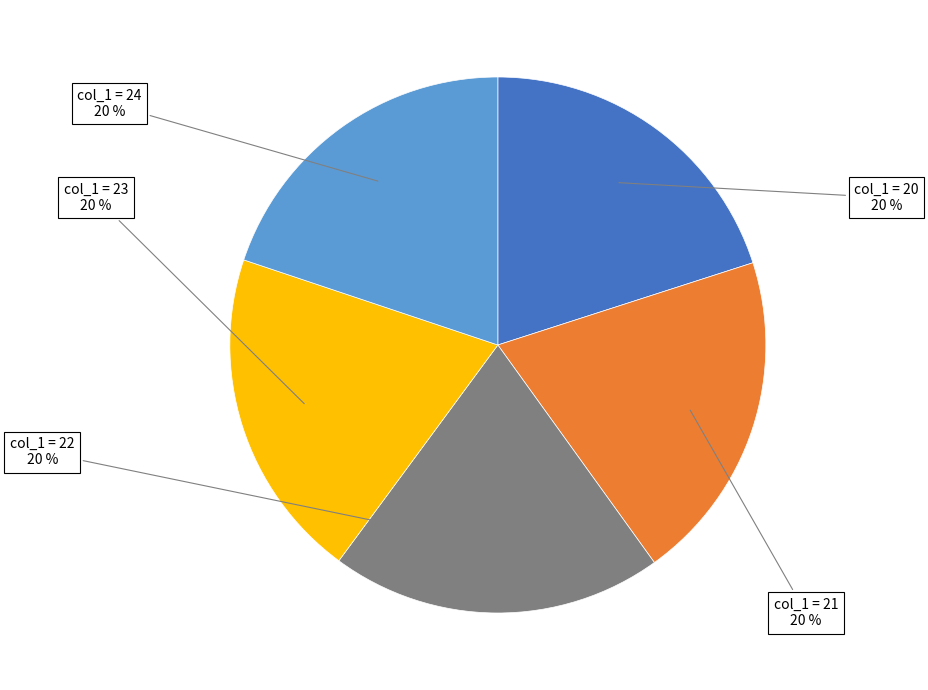

Do col_1 = 21 and col_1 = 20 together represent more than half of the pie?

No